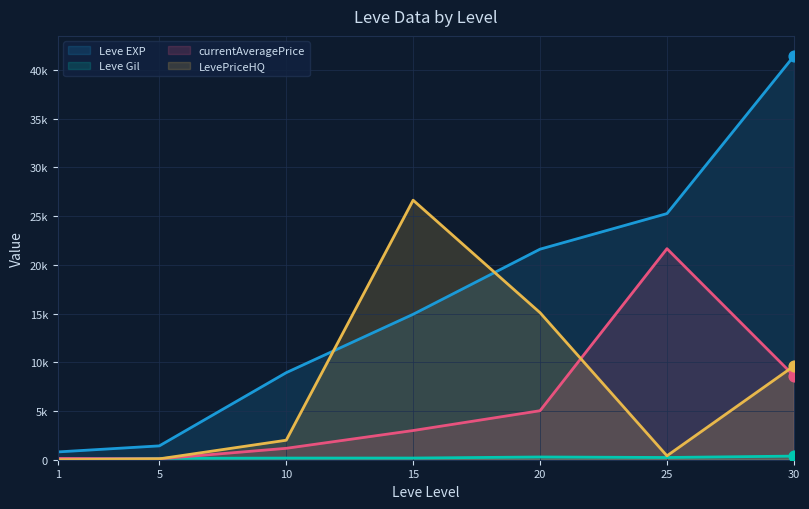

What is the total value across all series at 5?

1739.3